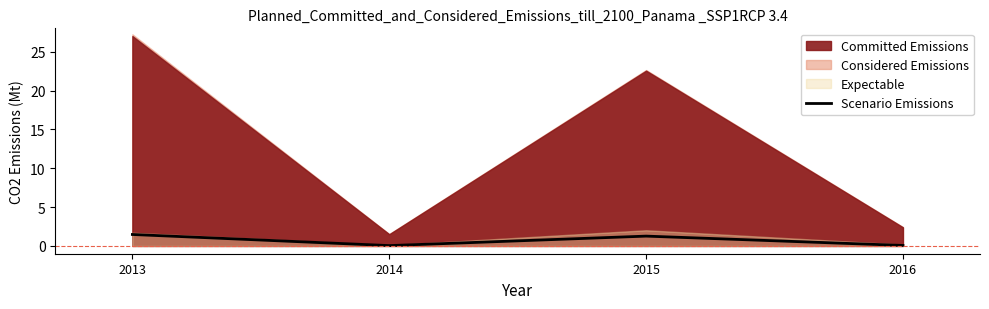

Rank the categories by value from lowest to highest.

2014, 2016, 2015, 2013